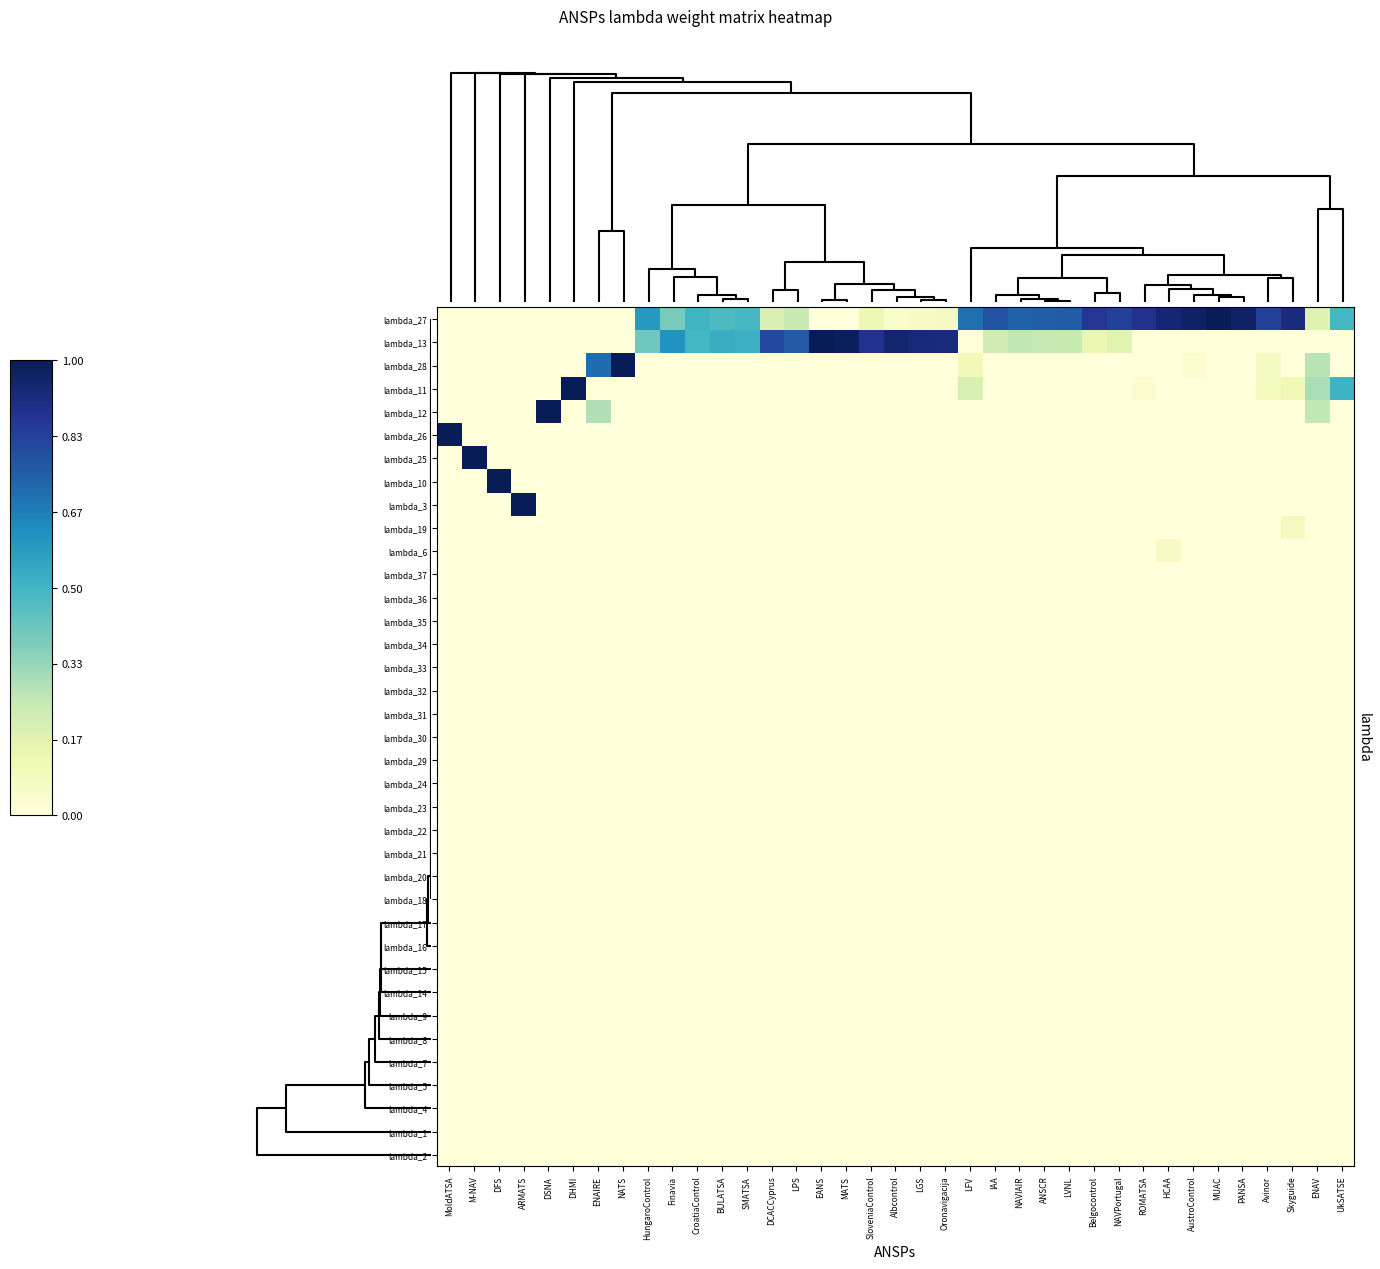

Reading right to left, extract all data points from this chart.

lambda_27: UkSATSE=0.5	ENAV=0.2	Skyguide=0.9	Avinor=0.8	PANSA=1.0	MUAC=1.0	AustroControl=1.0	HCAA=0.9	ROMATSA=0.9	NAVPortugal=0.8	Belgocontrol=0.9	LVNL=0.8	ANSCR=0.8	NAVIAIR=0.7	IAA=0.8	LFV=0.7	Oronavigacija=0.1	LGS=0.1	Albcontrol=0.0	SloveniaControl=0.1	MATS=0.0	EANS=0.0	LPS=0.2	DCACCyprus=0.2	SMATSA=0.5	BULATSA=0.5	CroatiaControl=0.5	Finavia=0.4	HungaroControl=0.6	NATS=0.0	ENAIRE=0.0	DHMI=0.0	DSNA=0.0	ARMATS=0.0	DFS=0.0	M-NAV=0.0	MoldATSA=0.0
lambda_13: UkSATSE=0.0	ENAV=0.0	Skyguide=0.0	Avinor=0.0	PANSA=0.0	MUAC=0.0	AustroControl=0.0	HCAA=0.0	ROMATSA=0.0	NAVPortugal=0.2	Belgocontrol=0.1	LVNL=0.2	ANSCR=0.2	NAVIAIR=0.3	IAA=0.2	LFV=0.0	Oronavigacija=0.9	LGS=0.9	Albcontrol=1.0	SloveniaControl=0.9	MATS=1.0	EANS=1.0	LPS=0.8	DCACCyprus=0.8	SMATSA=0.5	BULATSA=0.5	CroatiaControl=0.5	Finavia=0.6	HungaroControl=0.4	NATS=0.0	ENAIRE=0.0	DHMI=0.0	DSNA=0.0	ARMATS=0.0	DFS=0.0	M-NAV=0.0	MoldATSA=0.0
lambda_28: UkSATSE=0.0	ENAV=0.3	Skyguide=0.0	Avinor=0.1	PANSA=0.0	MUAC=0.0	AustroControl=0.0	HCAA=0.0	ROMATSA=0.0	NAVPortugal=0.0	Belgocontrol=0.0	LVNL=0.0	ANSCR=0.0	NAVIAIR=0.0	IAA=0.0	LFV=0.1	Oronavigacija=0.0	LGS=0.0	Albcontrol=0.0	SloveniaControl=0.0	MATS=0.0	EANS=0.0	LPS=0.0	DCACCyprus=0.0	SMATSA=0.0	BULATSA=0.0	CroatiaControl=0.0	Finavia=0.0	HungaroControl=0.0	NATS=1.0	ENAIRE=0.7	DHMI=0.0	DSNA=0.0	ARMATS=0.0	DFS=0.0	M-NAV=0.0	MoldATSA=0.0
lambda_11: UkSATSE=0.5	ENAV=0.3	Skyguide=0.1	Avinor=0.1	PANSA=0.0	MUAC=0.0	AustroControl=0.0	HCAA=0.0	ROMATSA=0.0	NAVPortugal=0.0	Belgocontrol=0.0	LVNL=0.0	ANSCR=0.0	NAVIAIR=0.0	IAA=0.0	LFV=0.2	Oronavigacija=0.0	LGS=0.0	Albcontrol=0.0	SloveniaControl=0.0	MATS=0.0	EANS=0.0	LPS=0.0	DCACCyprus=0.0	SMATSA=0.0	BULATSA=0.0	CroatiaControl=0.0	Finavia=0.0	HungaroControl=0.0	NATS=0.0	ENAIRE=0.0	DHMI=1.0	DSNA=0.0	ARMATS=0.0	DFS=0.0	M-NAV=0.0	MoldATSA=0.0
lambda_12: UkSATSE=0.0	ENAV=0.3	Skyguide=0.0	Avinor=0.0	PANSA=0.0	MUAC=0.0	AustroControl=0.0	HCAA=0.0	ROMATSA=0.0	NAVPortugal=0.0	Belgocontrol=0.0	LVNL=0.0	ANSCR=0.0	NAVIAIR=0.0	IAA=0.0	LFV=0.0	Oronavigacija=0.0	LGS=0.0	Albcontrol=0.0	SloveniaControl=0.0	MATS=0.0	EANS=0.0	LPS=0.0	DCACCyprus=0.0	SMATSA=0.0	BULATSA=0.0	CroatiaControl=0.0	Finavia=0.0	HungaroControl=0.0	NATS=0.0	ENAIRE=0.3	DHMI=0.0	DSNA=1.0	ARMATS=0.0	DFS=0.0	M-NAV=0.0	MoldATSA=0.0
lambda_26: UkSATSE=0.0	ENAV=0.0	Skyguide=0.0	Avinor=0.0	PANSA=0.0	MUAC=0.0	AustroControl=0.0	HCAA=0.0	ROMATSA=0.0	NAVPortugal=0.0	Belgocontrol=0.0	LVNL=0.0	ANSCR=0.0	NAVIAIR=0.0	IAA=0.0	LFV=0.0	Oronavigacija=0.0	LGS=0.0	Albcontrol=0.0	SloveniaControl=0.0	MATS=0.0	EANS=0.0	LPS=0.0	DCACCyprus=0.0	SMATSA=0.0	BULATSA=0.0	CroatiaControl=0.0	Finavia=0.0	HungaroControl=0.0	NATS=0.0	ENAIRE=0.0	DHMI=0.0	DSNA=0.0	ARMATS=0.0	DFS=0.0	M-NAV=0.0	MoldATSA=1.0
lambda_25: UkSATSE=0.0	ENAV=0.0	Skyguide=0.0	Avinor=0.0	PANSA=0.0	MUAC=0.0	AustroControl=0.0	HCAA=0.0	ROMATSA=0.0	NAVPortugal=0.0	Belgocontrol=0.0	LVNL=0.0	ANSCR=0.0	NAVIAIR=0.0	IAA=0.0	LFV=0.0	Oronavigacija=0.0	LGS=0.0	Albcontrol=0.0	SloveniaControl=0.0	MATS=0.0	EANS=0.0	LPS=0.0	DCACCyprus=0.0	SMATSA=0.0	BULATSA=0.0	CroatiaControl=0.0	Finavia=0.0	HungaroControl=0.0	NATS=0.0	ENAIRE=0.0	DHMI=0.0	DSNA=0.0	ARMATS=0.0	DFS=0.0	M-NAV=1.0	MoldATSA=0.0
lambda_10: UkSATSE=0.0	ENAV=0.0	Skyguide=0.0	Avinor=0.0	PANSA=0.0	MUAC=0.0	AustroControl=0.0	HCAA=0.0	ROMATSA=0.0	NAVPortugal=0.0	Belgocontrol=0.0	LVNL=0.0	ANSCR=0.0	NAVIAIR=0.0	IAA=0.0	LFV=0.0	Oronavigacija=0.0	LGS=0.0	Albcontrol=0.0	SloveniaControl=0.0	MATS=0.0	EANS=0.0	LPS=0.0	DCACCyprus=0.0	SMATSA=0.0	BULATSA=0.0	CroatiaControl=0.0	Finavia=0.0	HungaroControl=0.0	NATS=0.0	ENAIRE=0.0	DHMI=0.0	DSNA=0.0	ARMATS=0.0	DFS=1.0	M-NAV=0.0	MoldATSA=0.0
lambda_3: UkSATSE=0.0	ENAV=0.0	Skyguide=0.0	Avinor=0.0	PANSA=0.0	MUAC=0.0	AustroControl=0.0	HCAA=0.0	ROMATSA=0.0	NAVPortugal=0.0	Belgocontrol=0.0	LVNL=0.0	ANSCR=0.0	NAVIAIR=0.0	IAA=0.0	LFV=0.0	Oronavigacija=0.0	LGS=0.0	Albcontrol=0.0	SloveniaControl=0.0	MATS=0.0	EANS=0.0	LPS=0.0	DCACCyprus=0.0	SMATSA=0.0	BULATSA=0.0	CroatiaControl=0.0	Finavia=0.0	HungaroControl=0.0	NATS=0.0	ENAIRE=0.0	DHMI=0.0	DSNA=0.0	ARMATS=1.0	DFS=0.0	M-NAV=0.0	MoldATSA=0.0
lambda_19: UkSATSE=0.0	ENAV=0.0	Skyguide=0.1	Avinor=0.0	PANSA=0.0	MUAC=0.0	AustroControl=0.0	HCAA=0.0	ROMATSA=0.0	NAVPortugal=0.0	Belgocontrol=0.0	LVNL=0.0	ANSCR=0.0	NAVIAIR=0.0	IAA=0.0	LFV=0.0	Oronavigacija=0.0	LGS=0.0	Albcontrol=0.0	SloveniaControl=0.0	MATS=0.0	EANS=0.0	LPS=0.0	DCACCyprus=0.0	SMATSA=0.0	BULATSA=0.0	CroatiaControl=0.0	Finavia=0.0	HungaroControl=0.0	NATS=0.0	ENAIRE=0.0	DHMI=0.0	DSNA=0.0	ARMATS=0.0	DFS=0.0	M-NAV=0.0	MoldATSA=0.0
lambda_6: UkSATSE=0.0	ENAV=0.0	Skyguide=0.0	Avinor=0.0	PANSA=0.0	MUAC=0.0	AustroControl=0.0	HCAA=0.1	ROMATSA=0.0	NAVPortugal=0.0	Belgocontrol=0.0	LVNL=0.0	ANSCR=0.0	NAVIAIR=0.0	IAA=0.0	LFV=0.0	Oronavigacija=0.0	LGS=0.0	Albcontrol=0.0	SloveniaControl=0.0	MATS=0.0	EANS=0.0	LPS=0.0	DCACCyprus=0.0	SMATSA=0.0	BULATSA=0.0	CroatiaControl=0.0	Finavia=0.0	HungaroControl=0.0	NATS=0.0	ENAIRE=0.0	DHMI=0.0	DSNA=0.0	ARMATS=0.0	DFS=0.0	M-NAV=0.0	MoldATSA=0.0
lambda_37: UkSATSE=0.0	ENAV=0.0	Skyguide=0.0	Avinor=0.0	PANSA=0.0	MUAC=0.0	AustroControl=0.0	HCAA=0.0	ROMATSA=0.0	NAVPortugal=0.0	Belgocontrol=0.0	LVNL=0.0	ANSCR=0.0	NAVIAIR=0.0	IAA=0.0	LFV=0.0	Oronavigacija=0.0	LGS=0.0	Albcontrol=0.0	SloveniaControl=0.0	MATS=0.0	EANS=0.0	LPS=0.0	DCACCyprus=0.0	SMATSA=0.0	BULATSA=0.0	CroatiaControl=0.0	Finavia=0.0	HungaroControl=0.0	NATS=0.0	ENAIRE=0.0	DHMI=0.0	DSNA=0.0	ARMATS=0.0	DFS=0.0	M-NAV=0.0	MoldATSA=0.0
lambda_36: UkSATSE=0.0	ENAV=0.0	Skyguide=0.0	Avinor=0.0	PANSA=0.0	MUAC=0.0	AustroControl=0.0	HCAA=0.0	ROMATSA=0.0	NAVPortugal=0.0	Belgocontrol=0.0	LVNL=0.0	ANSCR=0.0	NAVIAIR=0.0	IAA=0.0	LFV=0.0	Oronavigacija=0.0	LGS=0.0	Albcontrol=0.0	SloveniaControl=0.0	MATS=0.0	EANS=0.0	LPS=0.0	DCACCyprus=0.0	SMATSA=0.0	BULATSA=0.0	CroatiaControl=0.0	Finavia=0.0	HungaroControl=0.0	NATS=0.0	ENAIRE=0.0	DHMI=0.0	DSNA=0.0	ARMATS=0.0	DFS=0.0	M-NAV=0.0	MoldATSA=0.0
lambda_35: UkSATSE=0.0	ENAV=0.0	Skyguide=0.0	Avinor=0.0	PANSA=0.0	MUAC=0.0	AustroControl=0.0	HCAA=0.0	ROMATSA=0.0	NAVPortugal=0.0	Belgocontrol=0.0	LVNL=0.0	ANSCR=0.0	NAVIAIR=0.0	IAA=0.0	LFV=0.0	Oronavigacija=0.0	LGS=0.0	Albcontrol=0.0	SloveniaControl=0.0	MATS=0.0	EANS=0.0	LPS=0.0	DCACCyprus=0.0	SMATSA=0.0	BULATSA=0.0	CroatiaControl=0.0	Finavia=0.0	HungaroControl=0.0	NATS=0.0	ENAIRE=0.0	DHMI=0.0	DSNA=0.0	ARMATS=0.0	DFS=0.0	M-NAV=0.0	MoldATSA=0.0
lambda_34: UkSATSE=0.0	ENAV=0.0	Skyguide=0.0	Avinor=0.0	PANSA=0.0	MUAC=0.0	AustroControl=0.0	HCAA=0.0	ROMATSA=0.0	NAVPortugal=0.0	Belgocontrol=0.0	LVNL=0.0	ANSCR=0.0	NAVIAIR=0.0	IAA=0.0	LFV=0.0	Oronavigacija=0.0	LGS=0.0	Albcontrol=0.0	SloveniaControl=0.0	MATS=0.0	EANS=0.0	LPS=0.0	DCACCyprus=0.0	SMATSA=0.0	BULATSA=0.0	CroatiaControl=0.0	Finavia=0.0	HungaroControl=0.0	NATS=0.0	ENAIRE=0.0	DHMI=0.0	DSNA=0.0	ARMATS=0.0	DFS=0.0	M-NAV=0.0	MoldATSA=0.0
lambda_33: UkSATSE=0.0	ENAV=0.0	Skyguide=0.0	Avinor=0.0	PANSA=0.0	MUAC=0.0	AustroControl=0.0	HCAA=0.0	ROMATSA=0.0	NAVPortugal=0.0	Belgocontrol=0.0	LVNL=0.0	ANSCR=0.0	NAVIAIR=0.0	IAA=0.0	LFV=0.0	Oronavigacija=0.0	LGS=0.0	Albcontrol=0.0	SloveniaControl=0.0	MATS=0.0	EANS=0.0	LPS=0.0	DCACCyprus=0.0	SMATSA=0.0	BULATSA=0.0	CroatiaControl=0.0	Finavia=0.0	HungaroControl=0.0	NATS=0.0	ENAIRE=0.0	DHMI=0.0	DSNA=0.0	ARMATS=0.0	DFS=0.0	M-NAV=0.0	MoldATSA=0.0
lambda_32: UkSATSE=0.0	ENAV=0.0	Skyguide=0.0	Avinor=0.0	PANSA=0.0	MUAC=0.0	AustroControl=0.0	HCAA=0.0	ROMATSA=0.0	NAVPortugal=0.0	Belgocontrol=0.0	LVNL=0.0	ANSCR=0.0	NAVIAIR=0.0	IAA=0.0	LFV=0.0	Oronavigacija=0.0	LGS=0.0	Albcontrol=0.0	SloveniaControl=0.0	MATS=0.0	EANS=0.0	LPS=0.0	DCACCyprus=0.0	SMATSA=0.0	BULATSA=0.0	CroatiaControl=0.0	Finavia=0.0	HungaroControl=0.0	NATS=0.0	ENAIRE=0.0	DHMI=0.0	DSNA=0.0	ARMATS=0.0	DFS=0.0	M-NAV=0.0	MoldATSA=0.0
lambda_31: UkSATSE=0.0	ENAV=0.0	Skyguide=0.0	Avinor=0.0	PANSA=0.0	MUAC=0.0	AustroControl=0.0	HCAA=0.0	ROMATSA=0.0	NAVPortugal=0.0	Belgocontrol=0.0	LVNL=0.0	ANSCR=0.0	NAVIAIR=0.0	IAA=0.0	LFV=0.0	Oronavigacija=0.0	LGS=0.0	Albcontrol=0.0	SloveniaControl=0.0	MATS=0.0	EANS=0.0	LPS=0.0	DCACCyprus=0.0	SMATSA=0.0	BULATSA=0.0	CroatiaControl=0.0	Finavia=0.0	HungaroControl=0.0	NATS=0.0	ENAIRE=0.0	DHMI=0.0	DSNA=0.0	ARMATS=0.0	DFS=0.0	M-NAV=0.0	MoldATSA=0.0
lambda_30: UkSATSE=0.0	ENAV=0.0	Skyguide=0.0	Avinor=0.0	PANSA=0.0	MUAC=0.0	AustroControl=0.0	HCAA=0.0	ROMATSA=0.0	NAVPortugal=0.0	Belgocontrol=0.0	LVNL=0.0	ANSCR=0.0	NAVIAIR=0.0	IAA=0.0	LFV=0.0	Oronavigacija=0.0	LGS=0.0	Albcontrol=0.0	SloveniaControl=0.0	MATS=0.0	EANS=0.0	LPS=0.0	DCACCyprus=0.0	SMATSA=0.0	BULATSA=0.0	CroatiaControl=0.0	Finavia=0.0	HungaroControl=0.0	NATS=0.0	ENAIRE=0.0	DHMI=0.0	DSNA=0.0	ARMATS=0.0	DFS=0.0	M-NAV=0.0	MoldATSA=0.0
lambda_29: UkSATSE=0.0	ENAV=0.0	Skyguide=0.0	Avinor=0.0	PANSA=0.0	MUAC=0.0	AustroControl=0.0	HCAA=0.0	ROMATSA=0.0	NAVPortugal=0.0	Belgocontrol=0.0	LVNL=0.0	ANSCR=0.0	NAVIAIR=0.0	IAA=0.0	LFV=0.0	Oronavigacija=0.0	LGS=0.0	Albcontrol=0.0	SloveniaControl=0.0	MATS=0.0	EANS=0.0	LPS=0.0	DCACCyprus=0.0	SMATSA=0.0	BULATSA=0.0	CroatiaControl=0.0	Finavia=0.0	HungaroControl=0.0	NATS=0.0	ENAIRE=0.0	DHMI=0.0	DSNA=0.0	ARMATS=0.0	DFS=0.0	M-NAV=0.0	MoldATSA=0.0
lambda_24: UkSATSE=0.0	ENAV=0.0	Skyguide=0.0	Avinor=0.0	PANSA=0.0	MUAC=0.0	AustroControl=0.0	HCAA=0.0	ROMATSA=0.0	NAVPortugal=0.0	Belgocontrol=0.0	LVNL=0.0	ANSCR=0.0	NAVIAIR=0.0	IAA=0.0	LFV=0.0	Oronavigacija=0.0	LGS=0.0	Albcontrol=0.0	SloveniaControl=0.0	MATS=0.0	EANS=0.0	LPS=0.0	DCACCyprus=0.0	SMATSA=0.0	BULATSA=0.0	CroatiaControl=0.0	Finavia=0.0	HungaroControl=0.0	NATS=0.0	ENAIRE=0.0	DHMI=0.0	DSNA=0.0	ARMATS=0.0	DFS=0.0	M-NAV=0.0	MoldATSA=0.0
lambda_23: UkSATSE=0.0	ENAV=0.0	Skyguide=0.0	Avinor=0.0	PANSA=0.0	MUAC=0.0	AustroControl=0.0	HCAA=0.0	ROMATSA=0.0	NAVPortugal=0.0	Belgocontrol=0.0	LVNL=0.0	ANSCR=0.0	NAVIAIR=0.0	IAA=0.0	LFV=0.0	Oronavigacija=0.0	LGS=0.0	Albcontrol=0.0	SloveniaControl=0.0	MATS=0.0	EANS=0.0	LPS=0.0	DCACCyprus=0.0	SMATSA=0.0	BULATSA=0.0	CroatiaControl=0.0	Finavia=0.0	HungaroControl=0.0	NATS=0.0	ENAIRE=0.0	DHMI=0.0	DSNA=0.0	ARMATS=0.0	DFS=0.0	M-NAV=0.0	MoldATSA=0.0
lambda_22: UkSATSE=0.0	ENAV=0.0	Skyguide=0.0	Avinor=0.0	PANSA=0.0	MUAC=0.0	AustroControl=0.0	HCAA=0.0	ROMATSA=0.0	NAVPortugal=0.0	Belgocontrol=0.0	LVNL=0.0	ANSCR=0.0	NAVIAIR=0.0	IAA=0.0	LFV=0.0	Oronavigacija=0.0	LGS=0.0	Albcontrol=0.0	SloveniaControl=0.0	MATS=0.0	EANS=0.0	LPS=0.0	DCACCyprus=0.0	SMATSA=0.0	BULATSA=0.0	CroatiaControl=0.0	Finavia=0.0	HungaroControl=0.0	NATS=0.0	ENAIRE=0.0	DHMI=0.0	DSNA=0.0	ARMATS=0.0	DFS=0.0	M-NAV=0.0	MoldATSA=0.0
lambda_21: UkSATSE=0.0	ENAV=0.0	Skyguide=0.0	Avinor=0.0	PANSA=0.0	MUAC=0.0	AustroControl=0.0	HCAA=0.0	ROMATSA=0.0	NAVPortugal=0.0	Belgocontrol=0.0	LVNL=0.0	ANSCR=0.0	NAVIAIR=0.0	IAA=0.0	LFV=0.0	Oronavigacija=0.0	LGS=0.0	Albcontrol=0.0	SloveniaControl=0.0	MATS=0.0	EANS=0.0	LPS=0.0	DCACCyprus=0.0	SMATSA=0.0	BULATSA=0.0	CroatiaControl=0.0	Finavia=0.0	HungaroControl=0.0	NATS=0.0	ENAIRE=0.0	DHMI=0.0	DSNA=0.0	ARMATS=0.0	DFS=0.0	M-NAV=0.0	MoldATSA=0.0
lambda_20: UkSATSE=0.0	ENAV=0.0	Skyguide=0.0	Avinor=0.0	PANSA=0.0	MUAC=0.0	AustroControl=0.0	HCAA=0.0	ROMATSA=0.0	NAVPortugal=0.0	Belgocontrol=0.0	LVNL=0.0	ANSCR=0.0	NAVIAIR=0.0	IAA=0.0	LFV=0.0	Oronavigacija=0.0	LGS=0.0	Albcontrol=0.0	SloveniaControl=0.0	MATS=0.0	EANS=0.0	LPS=0.0	DCACCyprus=0.0	SMATSA=0.0	BULATSA=0.0	CroatiaControl=0.0	Finavia=0.0	HungaroControl=0.0	NATS=0.0	ENAIRE=0.0	DHMI=0.0	DSNA=0.0	ARMATS=0.0	DFS=0.0	M-NAV=0.0	MoldATSA=0.0
lambda_18: UkSATSE=0.0	ENAV=0.0	Skyguide=0.0	Avinor=0.0	PANSA=0.0	MUAC=0.0	AustroControl=0.0	HCAA=0.0	ROMATSA=0.0	NAVPortugal=0.0	Belgocontrol=0.0	LVNL=0.0	ANSCR=0.0	NAVIAIR=0.0	IAA=0.0	LFV=0.0	Oronavigacija=0.0	LGS=0.0	Albcontrol=0.0	SloveniaControl=0.0	MATS=0.0	EANS=0.0	LPS=0.0	DCACCyprus=0.0	SMATSA=0.0	BULATSA=0.0	CroatiaControl=0.0	Finavia=0.0	HungaroControl=0.0	NATS=0.0	ENAIRE=0.0	DHMI=0.0	DSNA=0.0	ARMATS=0.0	DFS=0.0	M-NAV=0.0	MoldATSA=0.0
lambda_17: UkSATSE=0.0	ENAV=0.0	Skyguide=0.0	Avinor=0.0	PANSA=0.0	MUAC=0.0	AustroControl=0.0	HCAA=0.0	ROMATSA=0.0	NAVPortugal=0.0	Belgocontrol=0.0	LVNL=0.0	ANSCR=0.0	NAVIAIR=0.0	IAA=0.0	LFV=0.0	Oronavigacija=0.0	LGS=0.0	Albcontrol=0.0	SloveniaControl=0.0	MATS=0.0	EANS=0.0	LPS=0.0	DCACCyprus=0.0	SMATSA=0.0	BULATSA=0.0	CroatiaControl=0.0	Finavia=0.0	HungaroControl=0.0	NATS=0.0	ENAIRE=0.0	DHMI=0.0	DSNA=0.0	ARMATS=0.0	DFS=0.0	M-NAV=0.0	MoldATSA=0.0
lambda_16: UkSATSE=0.0	ENAV=0.0	Skyguide=0.0	Avinor=0.0	PANSA=0.0	MUAC=0.0	AustroControl=0.0	HCAA=0.0	ROMATSA=0.0	NAVPortugal=0.0	Belgocontrol=0.0	LVNL=0.0	ANSCR=0.0	NAVIAIR=0.0	IAA=0.0	LFV=0.0	Oronavigacija=0.0	LGS=0.0	Albcontrol=0.0	SloveniaControl=0.0	MATS=0.0	EANS=0.0	LPS=0.0	DCACCyprus=0.0	SMATSA=0.0	BULATSA=0.0	CroatiaControl=0.0	Finavia=0.0	HungaroControl=0.0	NATS=0.0	ENAIRE=0.0	DHMI=0.0	DSNA=0.0	ARMATS=0.0	DFS=0.0	M-NAV=0.0	MoldATSA=0.0
lambda_15: UkSATSE=0.0	ENAV=0.0	Skyguide=0.0	Avinor=0.0	PANSA=0.0	MUAC=0.0	AustroControl=0.0	HCAA=0.0	ROMATSA=0.0	NAVPortugal=0.0	Belgocontrol=0.0	LVNL=0.0	ANSCR=0.0	NAVIAIR=0.0	IAA=0.0	LFV=0.0	Oronavigacija=0.0	LGS=0.0	Albcontrol=0.0	SloveniaControl=0.0	MATS=0.0	EANS=0.0	LPS=0.0	DCACCyprus=0.0	SMATSA=0.0	BULATSA=0.0	CroatiaControl=0.0	Finavia=0.0	HungaroControl=0.0	NATS=0.0	ENAIRE=0.0	DHMI=0.0	DSNA=0.0	ARMATS=0.0	DFS=0.0	M-NAV=0.0	MoldATSA=0.0
lambda_14: UkSATSE=0.0	ENAV=0.0	Skyguide=0.0	Avinor=0.0	PANSA=0.0	MUAC=0.0	AustroControl=0.0	HCAA=0.0	ROMATSA=0.0	NAVPortugal=0.0	Belgocontrol=0.0	LVNL=0.0	ANSCR=0.0	NAVIAIR=0.0	IAA=0.0	LFV=0.0	Oronavigacija=0.0	LGS=0.0	Albcontrol=0.0	SloveniaControl=0.0	MATS=0.0	EANS=0.0	LPS=0.0	DCACCyprus=0.0	SMATSA=0.0	BULATSA=0.0	CroatiaControl=0.0	Finavia=0.0	HungaroControl=0.0	NATS=0.0	ENAIRE=0.0	DHMI=0.0	DSNA=0.0	ARMATS=0.0	DFS=0.0	M-NAV=0.0	MoldATSA=0.0
lambda_9: UkSATSE=0.0	ENAV=0.0	Skyguide=0.0	Avinor=0.0	PANSA=0.0	MUAC=0.0	AustroControl=0.0	HCAA=0.0	ROMATSA=0.0	NAVPortugal=0.0	Belgocontrol=0.0	LVNL=0.0	ANSCR=0.0	NAVIAIR=0.0	IAA=0.0	LFV=0.0	Oronavigacija=0.0	LGS=0.0	Albcontrol=0.0	SloveniaControl=0.0	MATS=0.0	EANS=0.0	LPS=0.0	DCACCyprus=0.0	SMATSA=0.0	BULATSA=0.0	CroatiaControl=0.0	Finavia=0.0	HungaroControl=0.0	NATS=0.0	ENAIRE=0.0	DHMI=0.0	DSNA=0.0	ARMATS=0.0	DFS=0.0	M-NAV=0.0	MoldATSA=0.0
lambda_8: UkSATSE=0.0	ENAV=0.0	Skyguide=0.0	Avinor=0.0	PANSA=0.0	MUAC=0.0	AustroControl=0.0	HCAA=0.0	ROMATSA=0.0	NAVPortugal=0.0	Belgocontrol=0.0	LVNL=0.0	ANSCR=0.0	NAVIAIR=0.0	IAA=0.0	LFV=0.0	Oronavigacija=0.0	LGS=0.0	Albcontrol=0.0	SloveniaControl=0.0	MATS=0.0	EANS=0.0	LPS=0.0	DCACCyprus=0.0	SMATSA=0.0	BULATSA=0.0	CroatiaControl=0.0	Finavia=0.0	HungaroControl=0.0	NATS=0.0	ENAIRE=0.0	DHMI=0.0	DSNA=0.0	ARMATS=0.0	DFS=0.0	M-NAV=0.0	MoldATSA=0.0
lambda_7: UkSATSE=0.0	ENAV=0.0	Skyguide=0.0	Avinor=0.0	PANSA=0.0	MUAC=0.0	AustroControl=0.0	HCAA=0.0	ROMATSA=0.0	NAVPortugal=0.0	Belgocontrol=0.0	LVNL=0.0	ANSCR=0.0	NAVIAIR=0.0	IAA=0.0	LFV=0.0	Oronavigacija=0.0	LGS=0.0	Albcontrol=0.0	SloveniaControl=0.0	MATS=0.0	EANS=0.0	LPS=0.0	DCACCyprus=0.0	SMATSA=0.0	BULATSA=0.0	CroatiaControl=0.0	Finavia=0.0	HungaroControl=0.0	NATS=0.0	ENAIRE=0.0	DHMI=0.0	DSNA=0.0	ARMATS=0.0	DFS=0.0	M-NAV=0.0	MoldATSA=0.0
lambda_5: UkSATSE=0.0	ENAV=0.0	Skyguide=0.0	Avinor=0.0	PANSA=0.0	MUAC=0.0	AustroControl=0.0	HCAA=0.0	ROMATSA=0.0	NAVPortugal=0.0	Belgocontrol=0.0	LVNL=0.0	ANSCR=0.0	NAVIAIR=0.0	IAA=0.0	LFV=0.0	Oronavigacija=0.0	LGS=0.0	Albcontrol=0.0	SloveniaControl=0.0	MATS=0.0	EANS=0.0	LPS=0.0	DCACCyprus=0.0	SMATSA=0.0	BULATSA=0.0	CroatiaControl=0.0	Finavia=0.0	HungaroControl=0.0	NATS=0.0	ENAIRE=0.0	DHMI=0.0	DSNA=0.0	ARMATS=0.0	DFS=0.0	M-NAV=0.0	MoldATSA=0.0
lambda_4: UkSATSE=0.0	ENAV=0.0	Skyguide=0.0	Avinor=0.0	PANSA=0.0	MUAC=0.0	AustroControl=0.0	HCAA=0.0	ROMATSA=0.0	NAVPortugal=0.0	Belgocontrol=0.0	LVNL=0.0	ANSCR=0.0	NAVIAIR=0.0	IAA=0.0	LFV=0.0	Oronavigacija=0.0	LGS=0.0	Albcontrol=0.0	SloveniaControl=0.0	MATS=0.0	EANS=0.0	LPS=0.0	DCACCyprus=0.0	SMATSA=0.0	BULATSA=0.0	CroatiaControl=0.0	Finavia=0.0	HungaroControl=0.0	NATS=0.0	ENAIRE=0.0	DHMI=0.0	DSNA=0.0	ARMATS=0.0	DFS=0.0	M-NAV=0.0	MoldATSA=0.0
lambda_1: UkSATSE=0.0	ENAV=0.0	Skyguide=0.0	Avinor=0.0	PANSA=0.0	MUAC=0.0	AustroControl=0.0	HCAA=0.0	ROMATSA=0.0	NAVPortugal=0.0	Belgocontrol=0.0	LVNL=0.0	ANSCR=0.0	NAVIAIR=0.0	IAA=0.0	LFV=0.0	Oronavigacija=0.0	LGS=0.0	Albcontrol=0.0	SloveniaControl=0.0	MATS=0.0	EANS=0.0	LPS=0.0	DCACCyprus=0.0	SMATSA=0.0	BULATSA=0.0	CroatiaControl=0.0	Finavia=0.0	HungaroControl=0.0	NATS=0.0	ENAIRE=0.0	DHMI=0.0	DSNA=0.0	ARMATS=0.0	DFS=0.0	M-NAV=0.0	MoldATSA=0.0
lambda_2: UkSATSE=0.0	ENAV=0.0	Skyguide=0.0	Avinor=0.0	PANSA=0.0	MUAC=0.0	AustroControl=0.0	HCAA=0.0	ROMATSA=0.0	NAVPortugal=0.0	Belgocontrol=0.0	LVNL=0.0	ANSCR=0.0	NAVIAIR=0.0	IAA=0.0	LFV=0.0	Oronavigacija=0.0	LGS=0.0	Albcontrol=0.0	SloveniaControl=0.0	MATS=0.0	EANS=0.0	LPS=0.0	DCACCyprus=0.0	SMATSA=0.0	BULATSA=0.0	CroatiaControl=0.0	Finavia=0.0	HungaroControl=0.0	NATS=0.0	ENAIRE=0.0	DHMI=0.0	DSNA=0.0	ARMATS=0.0	DFS=0.0	M-NAV=0.0	MoldATSA=0.0